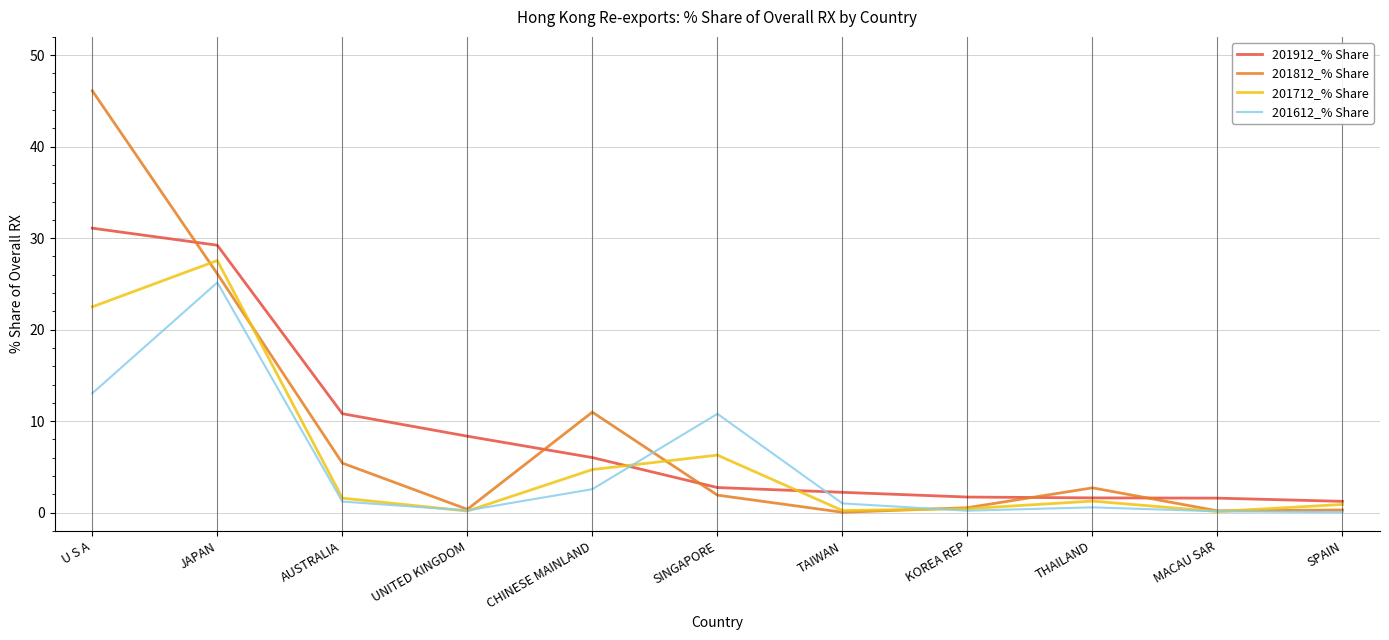

List the series in order of their peak value, lowest first.

201612_% Share, 201712_% Share, 201912_% Share, 201812_% Share